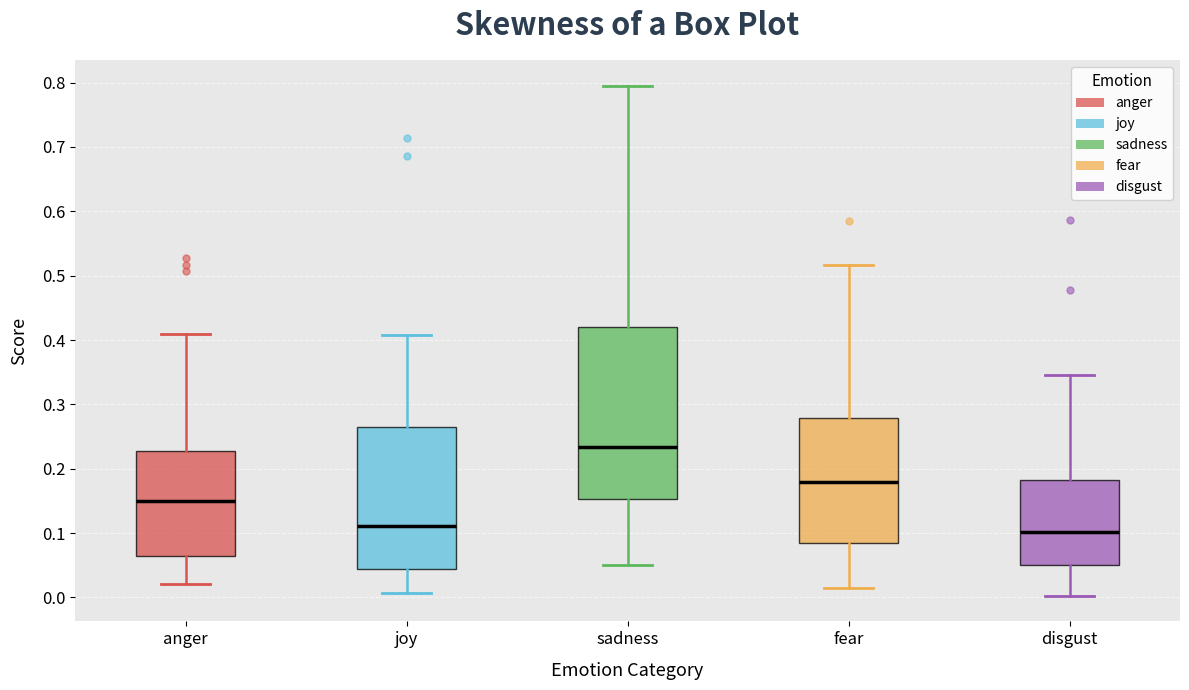

Reading left to right, transcribe this box plot: for each box, give where its median line is, the range the box spans, and where its two whiskers end, as read against the y-axis. The values are not printed on the chart, so give them approximately, as read against the axis.

anger: median 0.15, box 0.06 to 0.23, whiskers 0.02 to 0.41
joy: median 0.11, box 0.04 to 0.26, whiskers 0.01 to 0.41
sadness: median 0.23, box 0.15 to 0.42, whiskers 0.05 to 0.80
fear: median 0.18, box 0.08 to 0.28, whiskers 0.01 to 0.52
disgust: median 0.10, box 0.05 to 0.18, whiskers 0.00 to 0.35